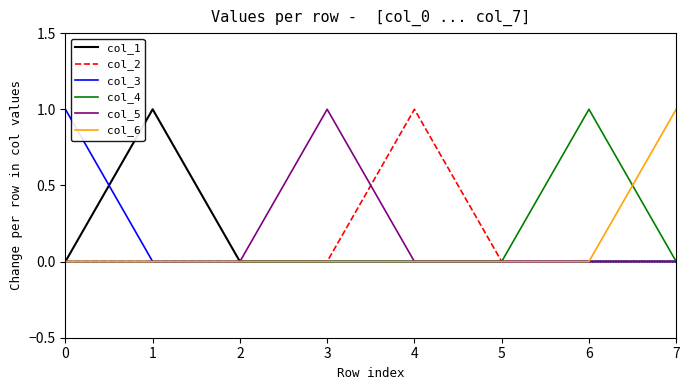

Which series changed the most between 1 and 5?

col_1